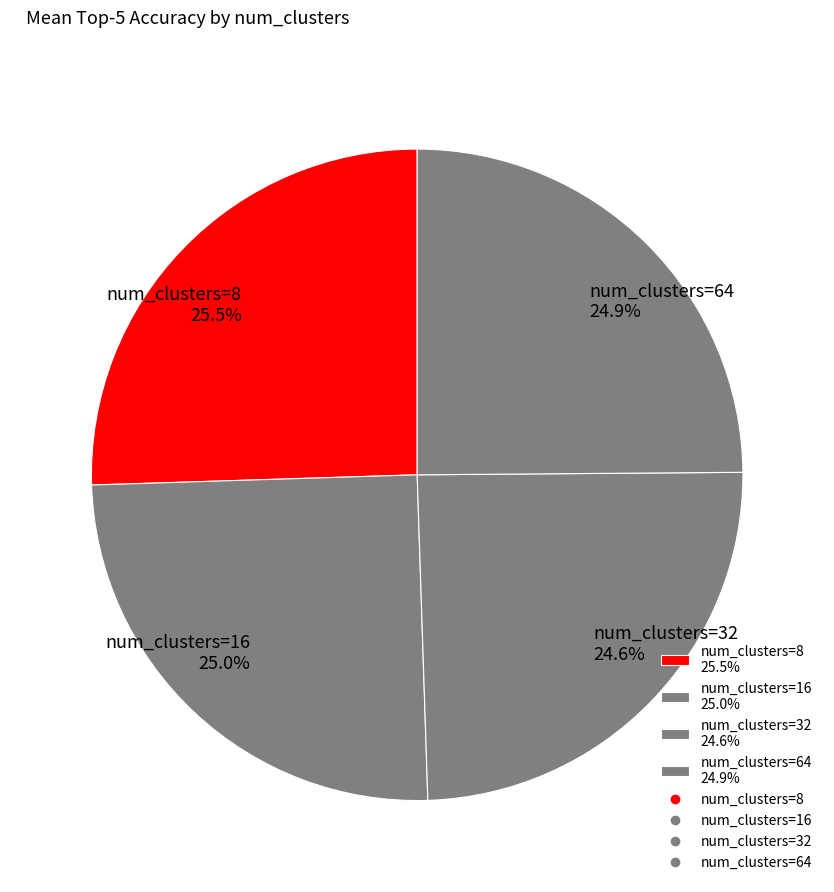

How much of the chart is everything except num_clusters=32 24.6%?

75.4%